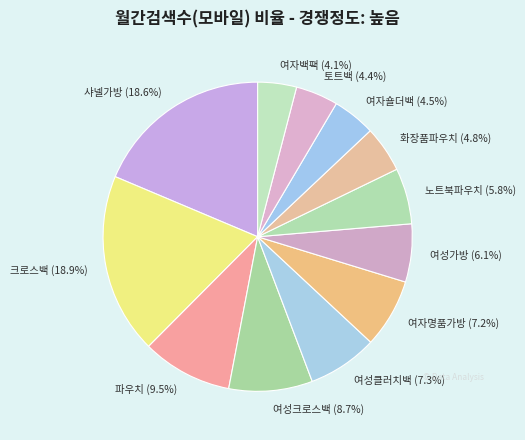

Between 여자숄더백 (4.5%) and 여성가방 (6.1%), which is larger?

여성가방 (6.1%)